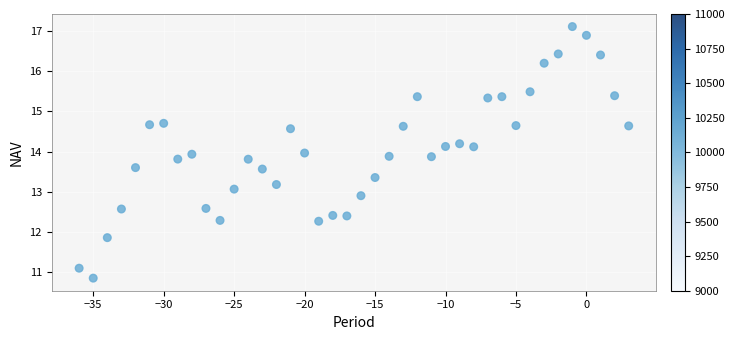

What is the range of Y values (max minus min)?

6.3